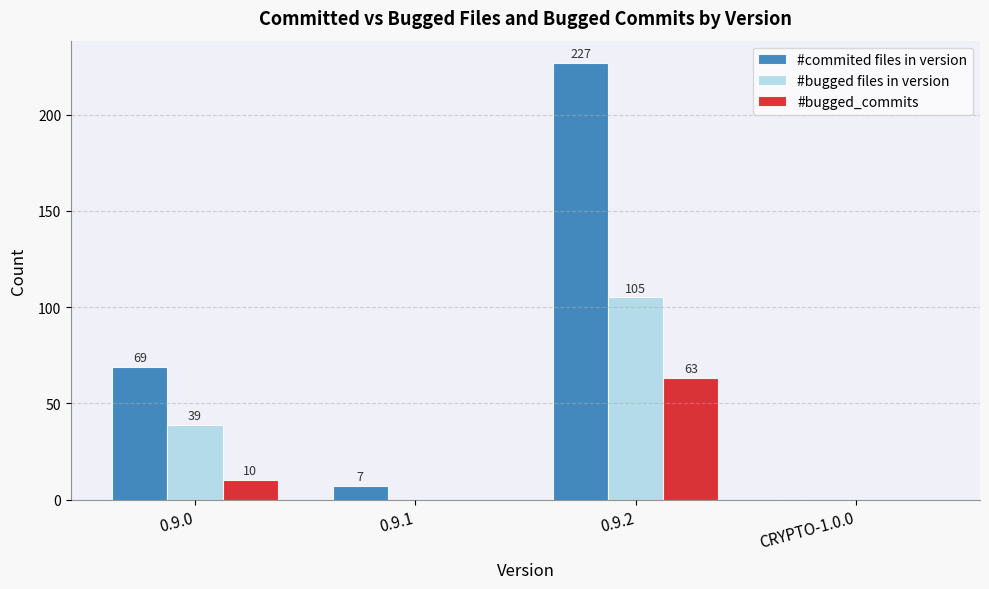

Does the chart contain stacked bars?

No